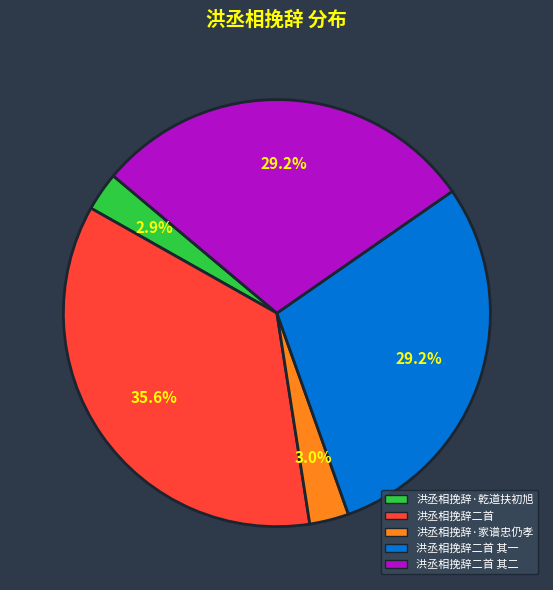

How much of the chart is everything except 洪丞相挽辞二首?

64.4%